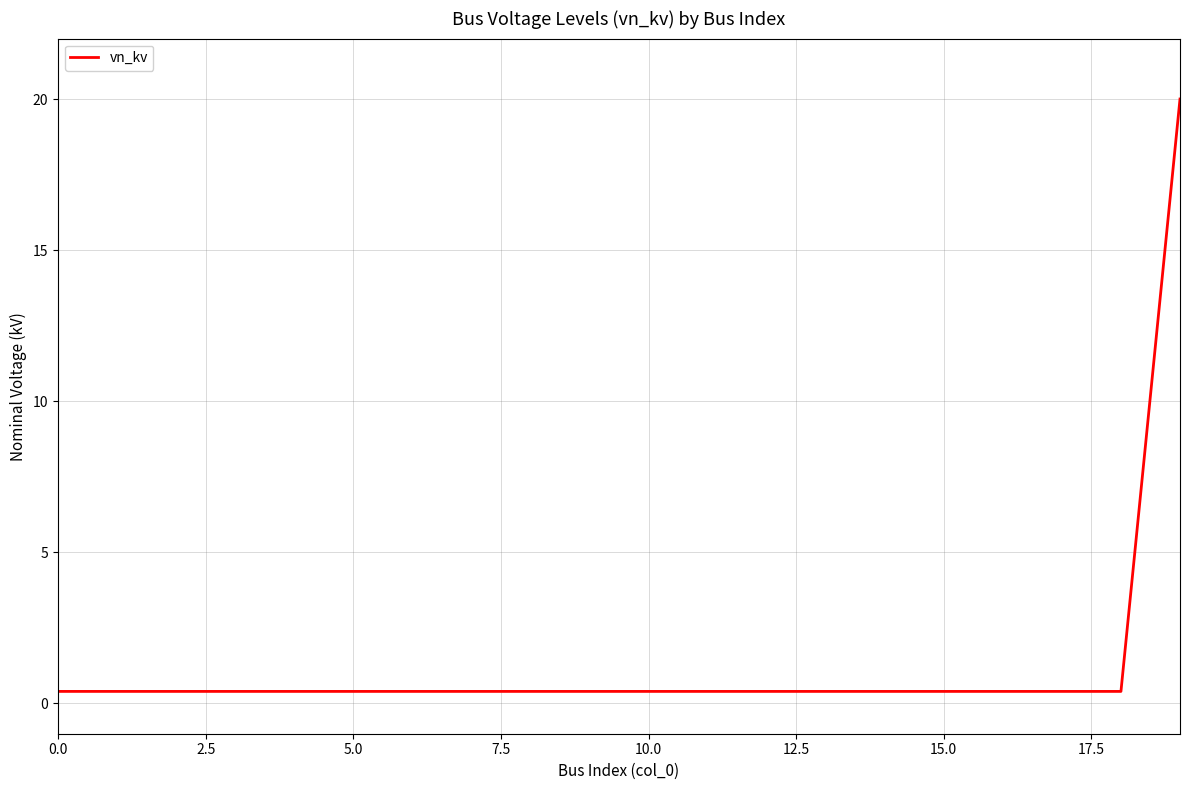

What is the difference between the maximum and minimum values?

19.6